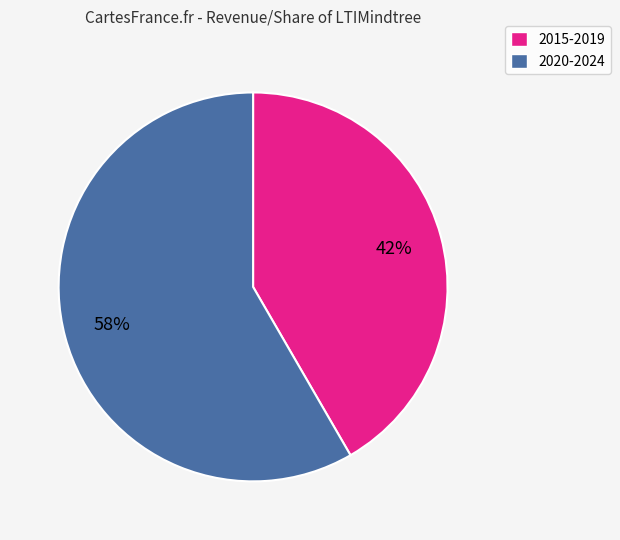

Is the sum of 2020-2024 and 2015-2019 greater than half?

Yes